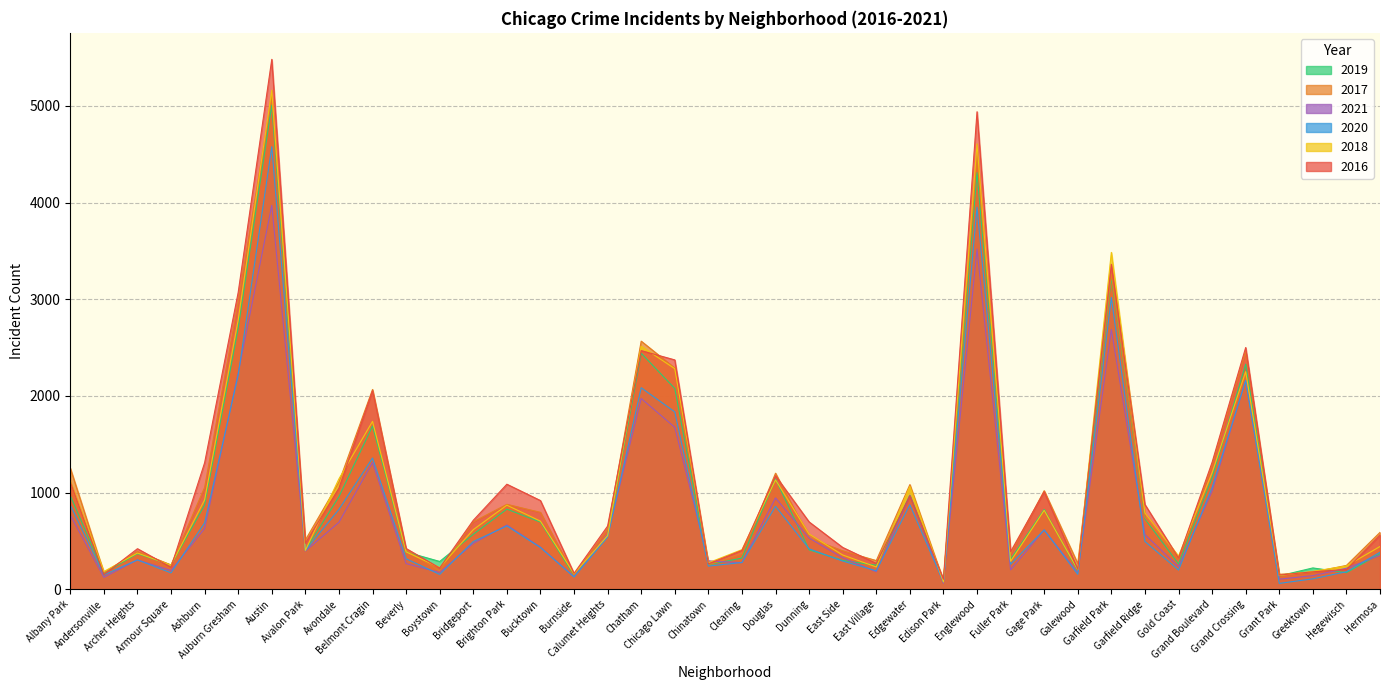

At Gold Coast, list the series in order from smallest to largest.

2020, 2021, 2019, 2017, 2016, 2018